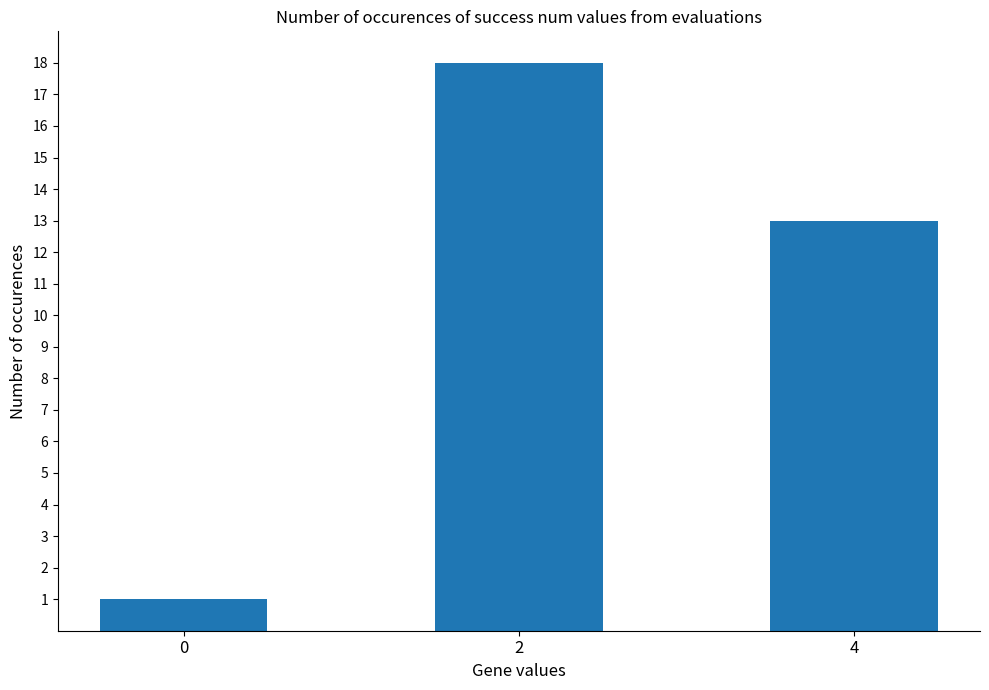

What is the value of the 1st bar from the left?

1